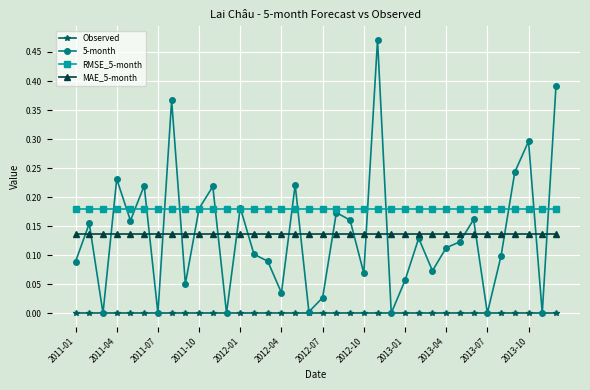

Rank the series by their maximum value, from highest to lowest.

5-month, RMSE_5-month, MAE_5-month, Observed